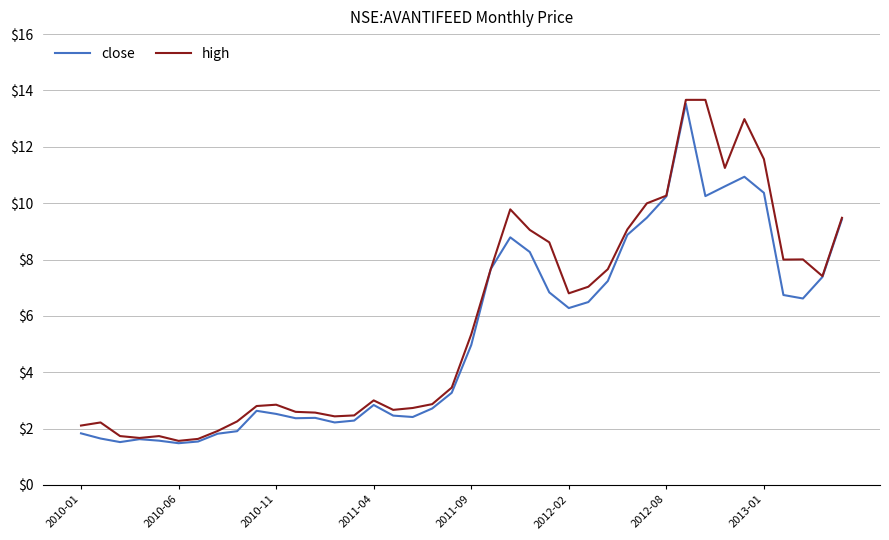

What is the maximum value for close?

13.5